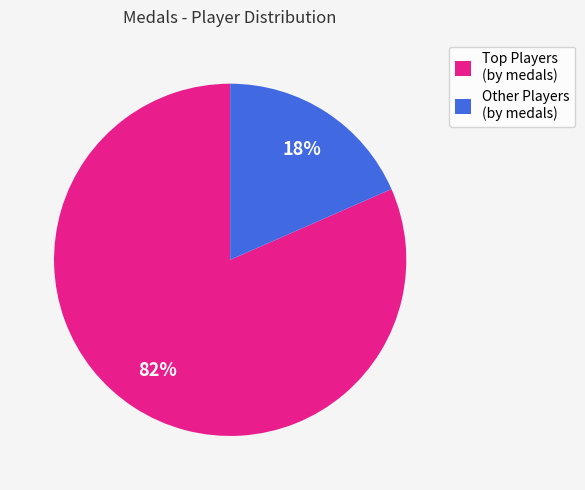

Is there a majority slice in this chart?

Yes